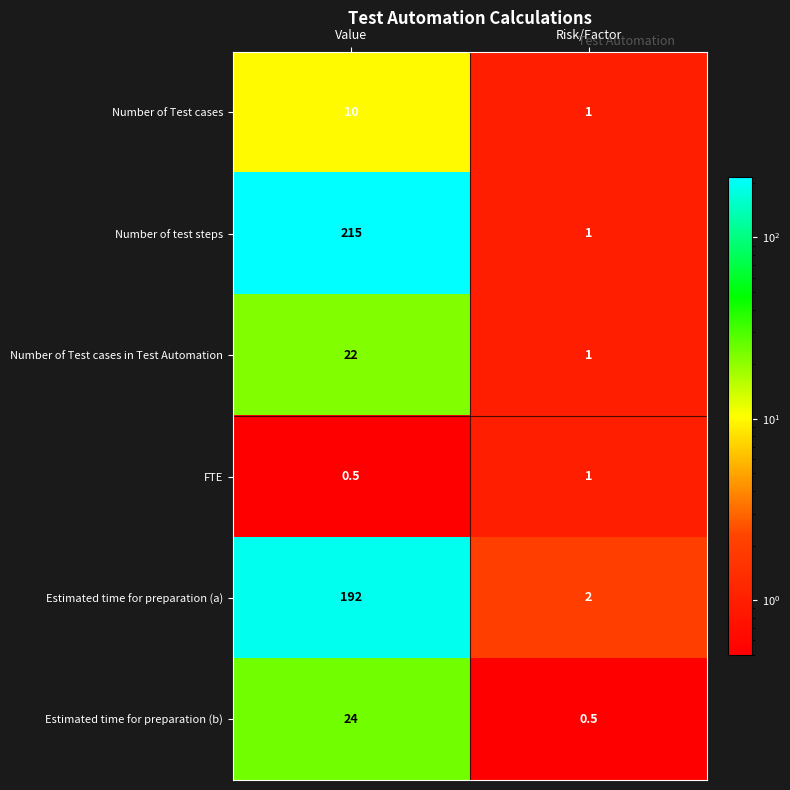

What is the spread (max minus min) of values at Risk/Factor?

1.5